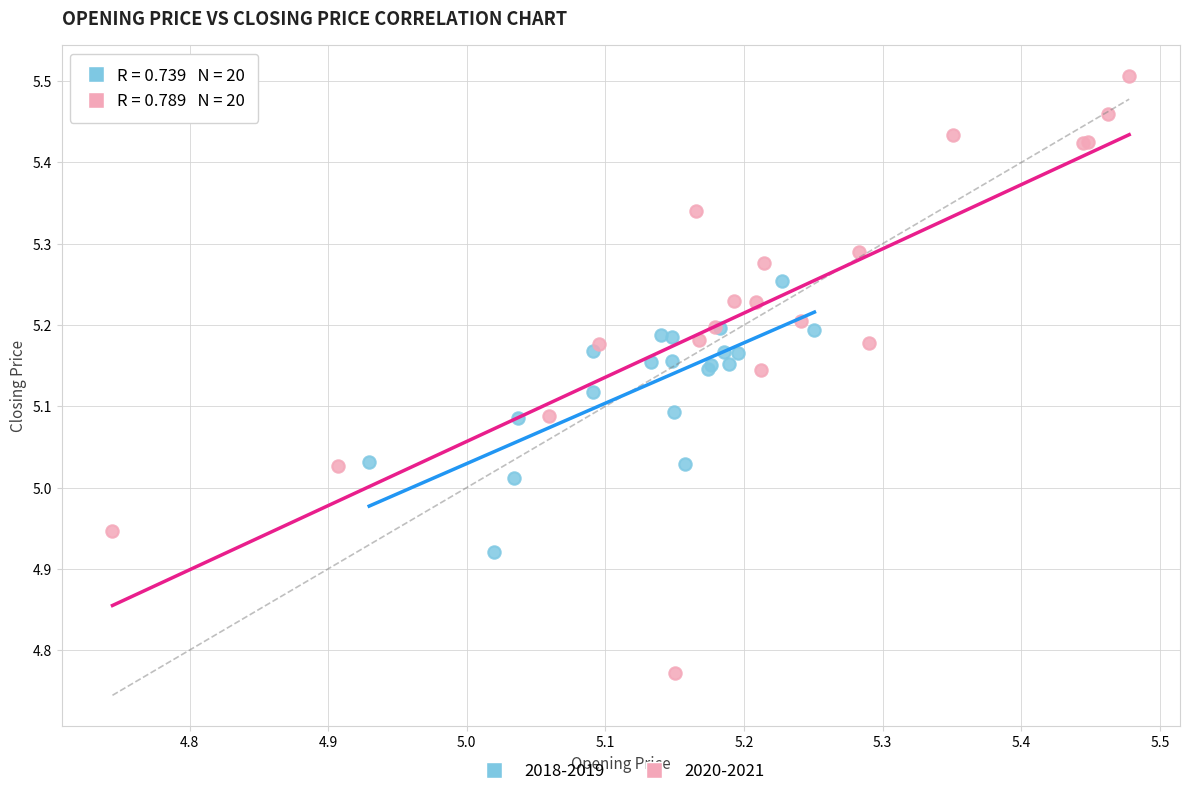

What are all the series names shown in the legend?

2018-2019, 2020-2021